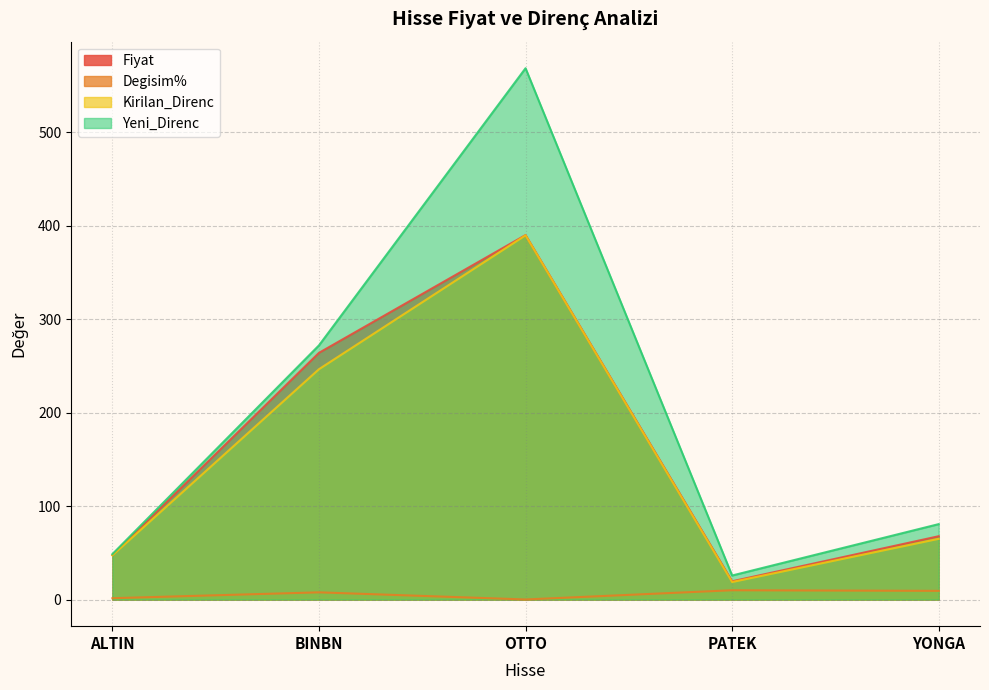

Between BINBN and OTTO, which series saw the biggest shift?

Yeni_Direnc